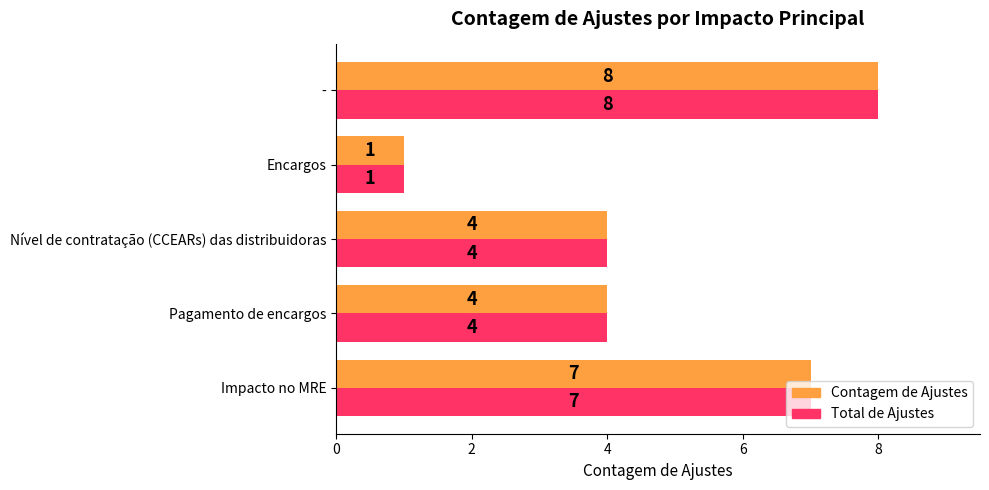

What is the difference between the second highest and second lowest values in the Total de Ajustes series?

3